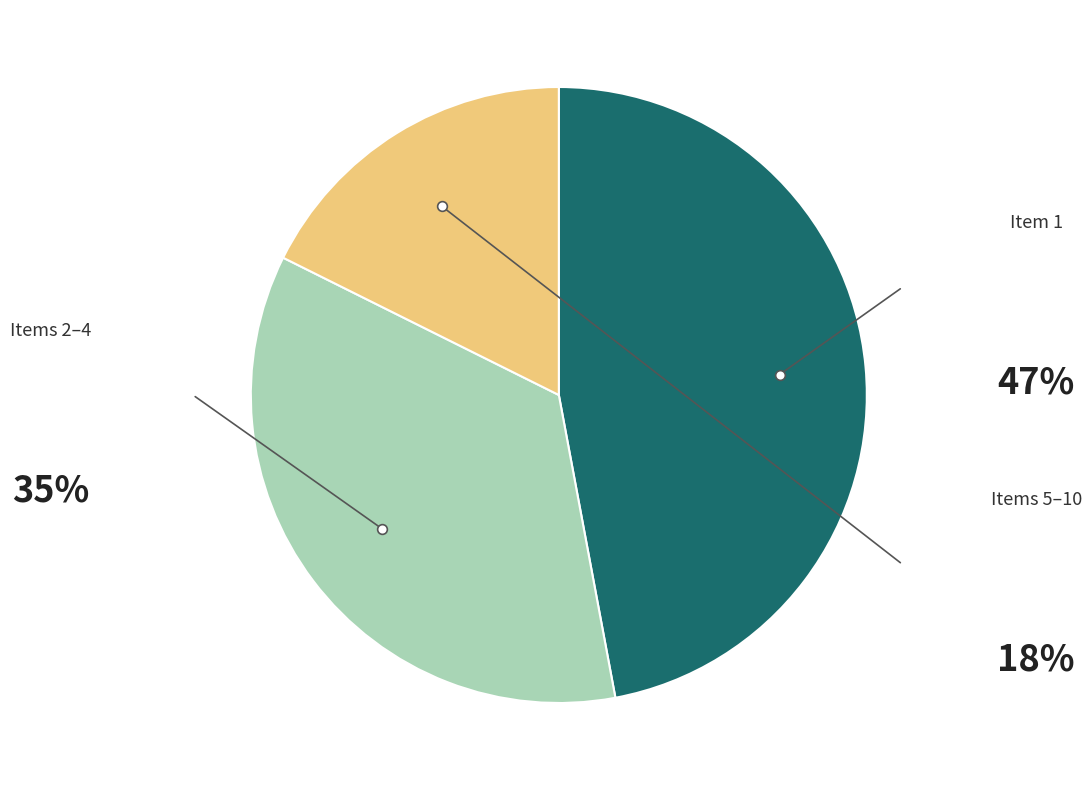

Does any single category account for the majority?

No